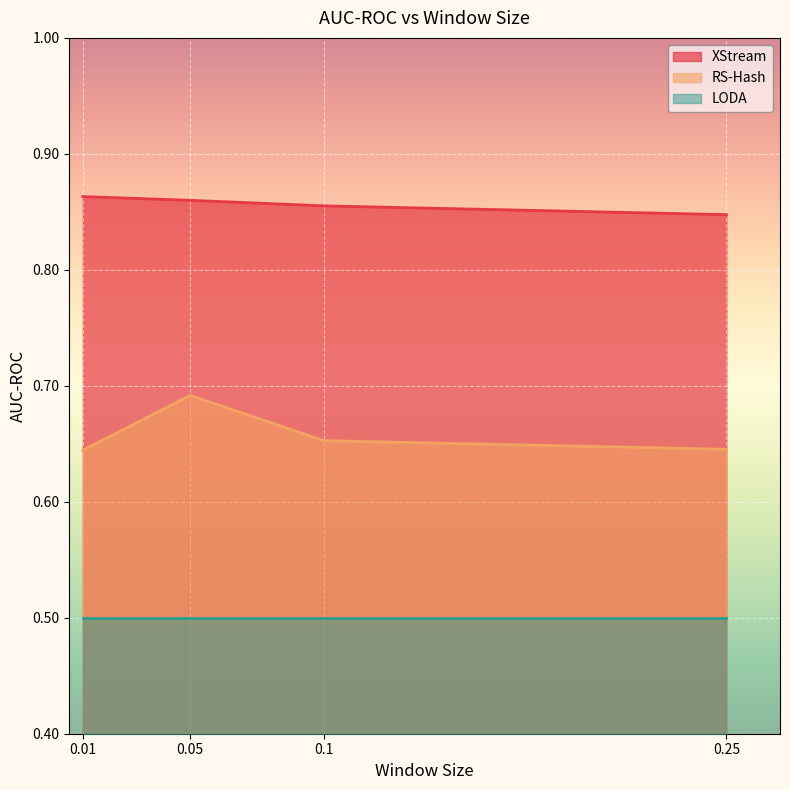

What position from the right is 0.01?

4